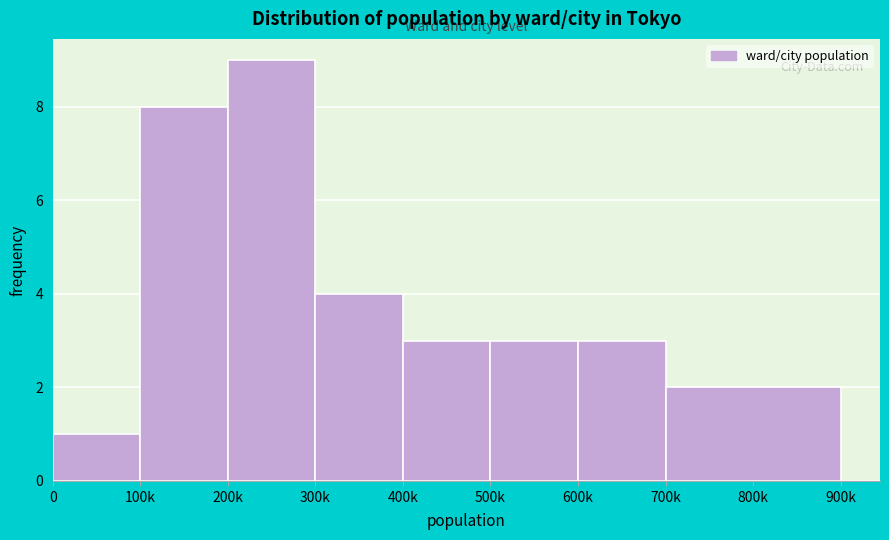

Reading right to left, transcribe all the data shown in this chart.

2	3	3	3	4	9	8	1